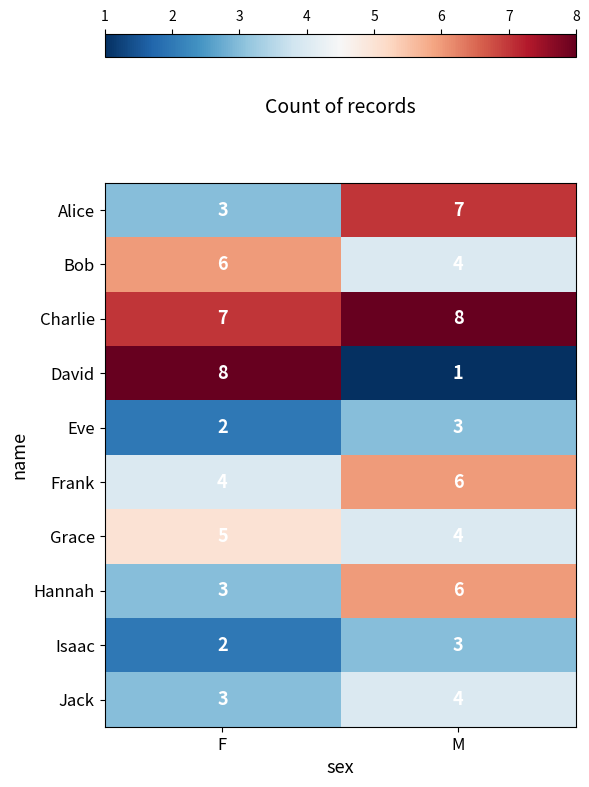

What is the average value of the Isaac series?

2